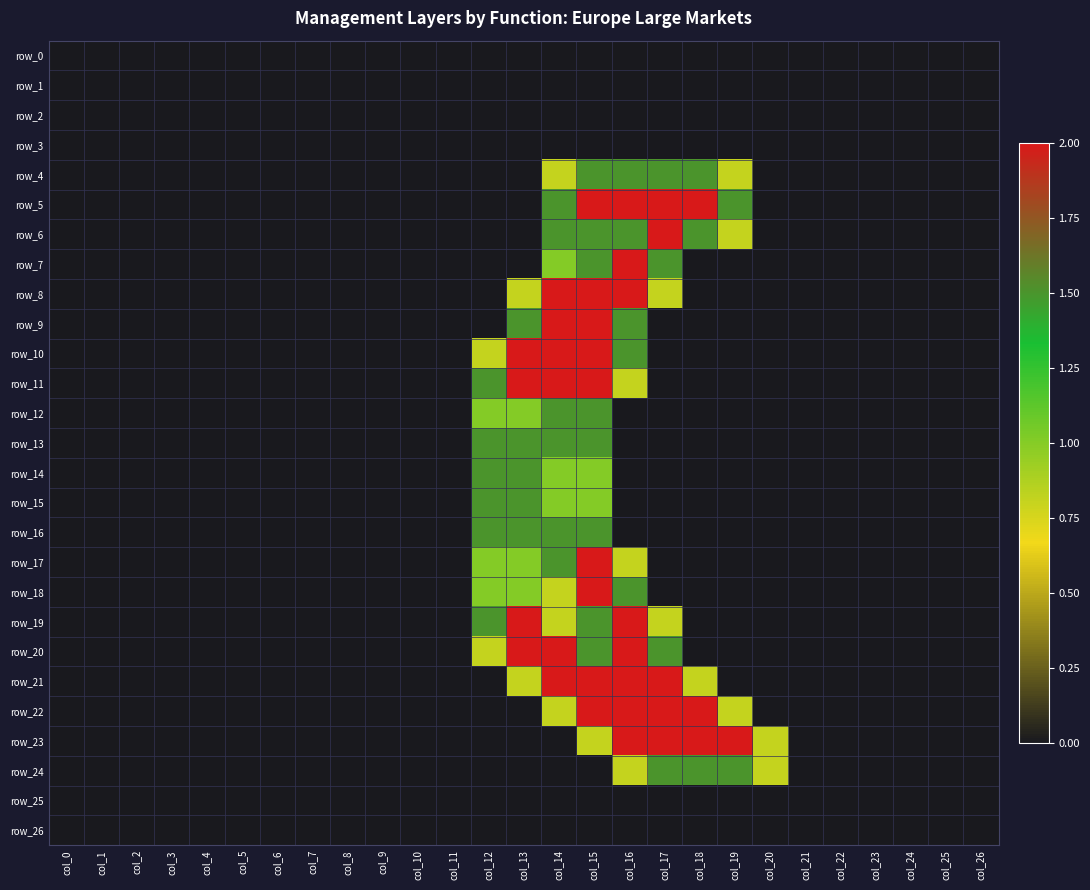

List the labels in order of row_20 value, smallest first.

col_0, col_1, col_2, col_3, col_4, col_5, col_6, col_7, col_8, col_9, col_10, col_11, col_18, col_19, col_20, col_21, col_22, col_23, col_24, col_25, col_26, col_12, col_15, col_17, col_13, col_14, col_16